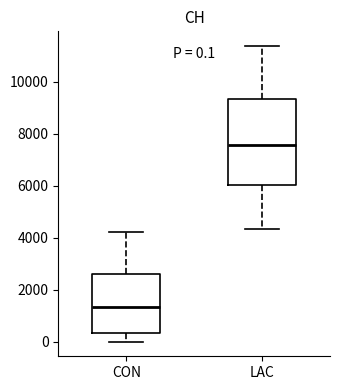

Comparing the boxes themselves (not the whiskers), which one is the tallest?

LAC